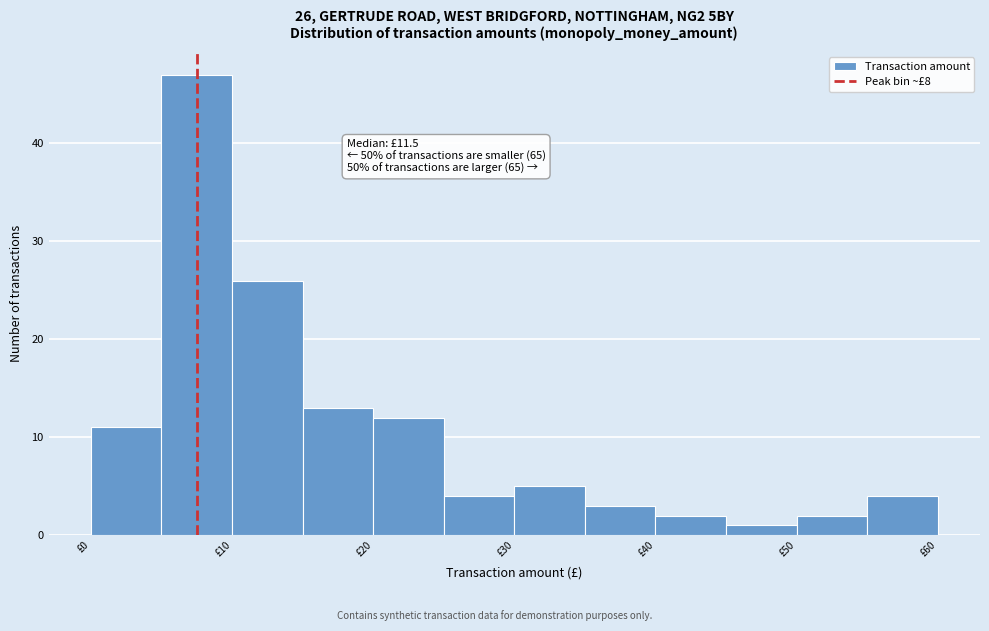

Which range on the x-axis has the tallest bar?

5 to 10